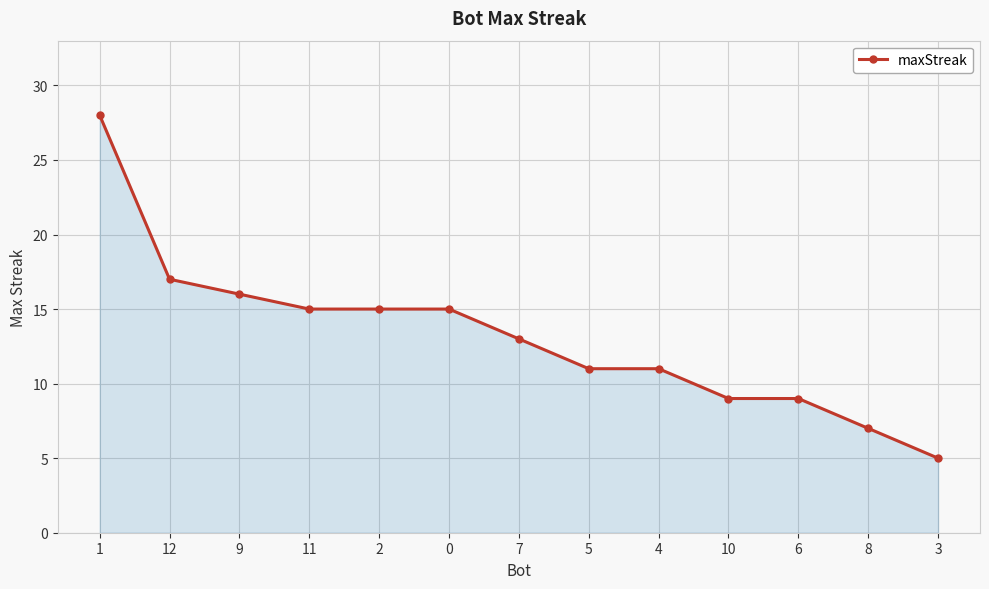

Which has a higher value, 4 or 1?

1